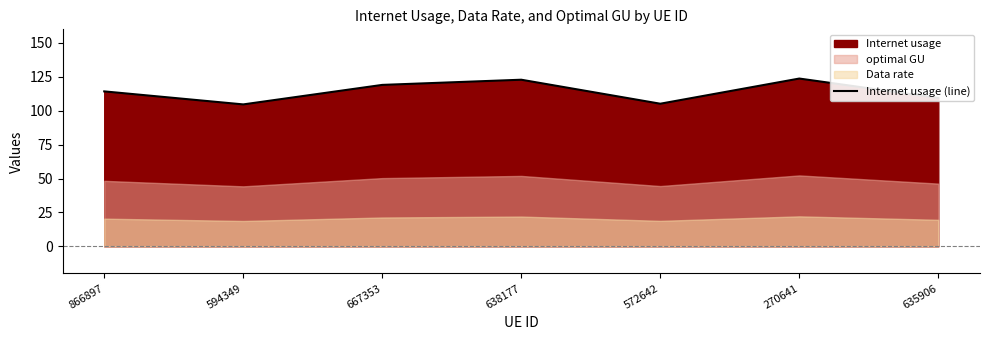

Does the chart have visible grid lines?

No